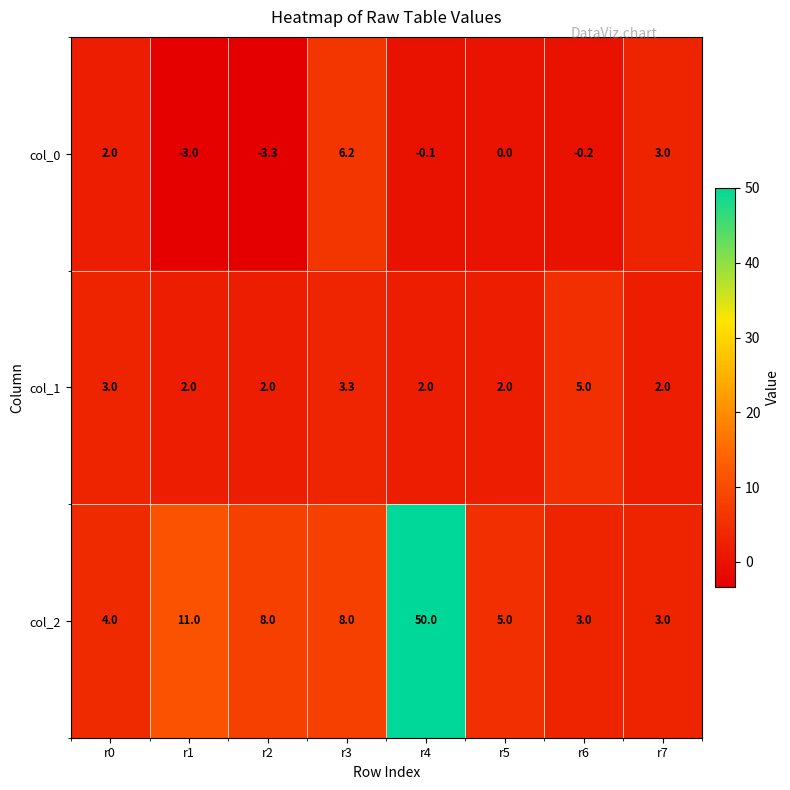

At r3, list the series in order from largest to smallest.

col_2, col_0, col_1